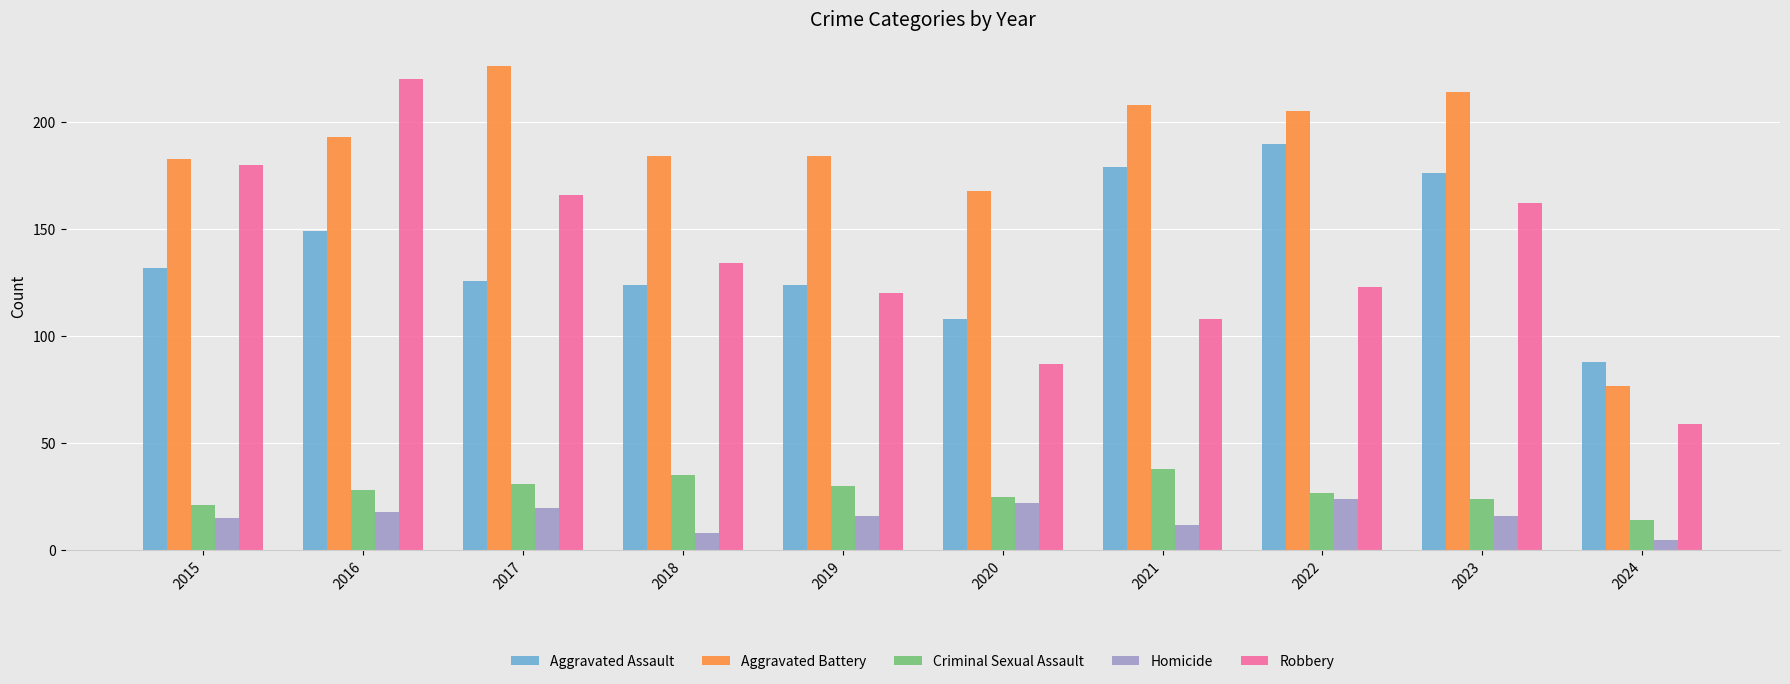

Reading left to right, list all the values displayed in this chart.

Aggravated Assault: 2015=132	2016=149	2017=126	2018=124	2019=124	2020=108	2021=179	2022=190	2023=176	2024=88
Aggravated Battery: 2015=183	2016=193	2017=226	2018=184	2019=184	2020=168	2021=208	2022=205	2023=214	2024=77
Criminal Sexual Assault: 2015=21	2016=28	2017=31	2018=35	2019=30	2020=25	2021=38	2022=27	2023=24	2024=14
Homicide: 2015=15	2016=18	2017=20	2018=8	2019=16	2020=22	2021=12	2022=24	2023=16	2024=5
Robbery: 2015=180	2016=220	2017=166	2018=134	2019=120	2020=87	2021=108	2022=123	2023=162	2024=59